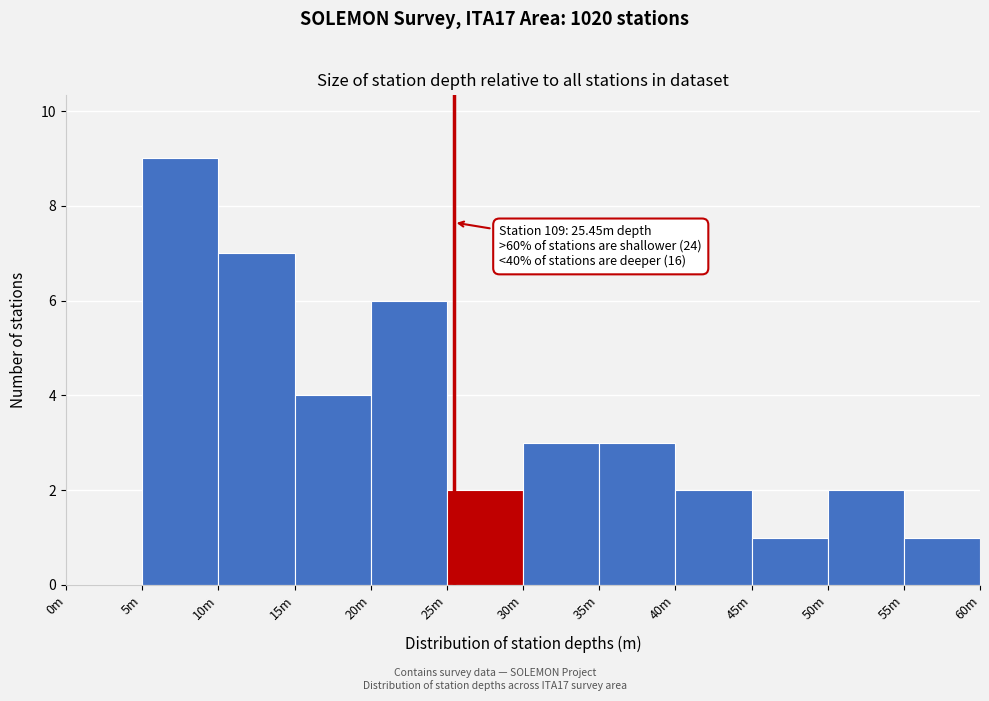

Reading right to left, extract all data points from this chart.

55m=1	50m=2	45m=1	40m=2	35m=3	30m=3	25m=2	20m=6	15m=4	10m=7	5m=9	0m=0